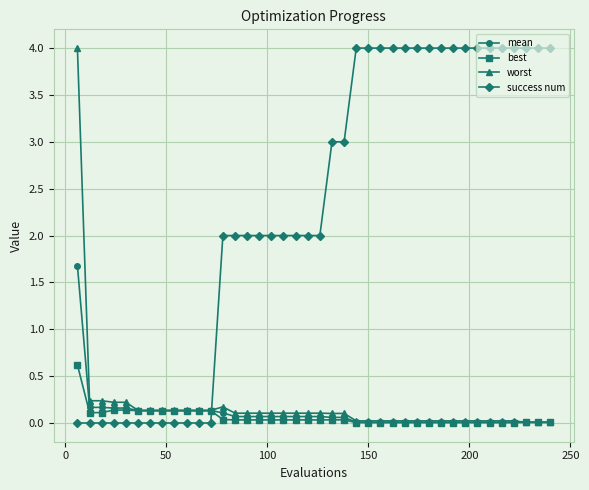

What is the maximum value shown in the chart?

4.0